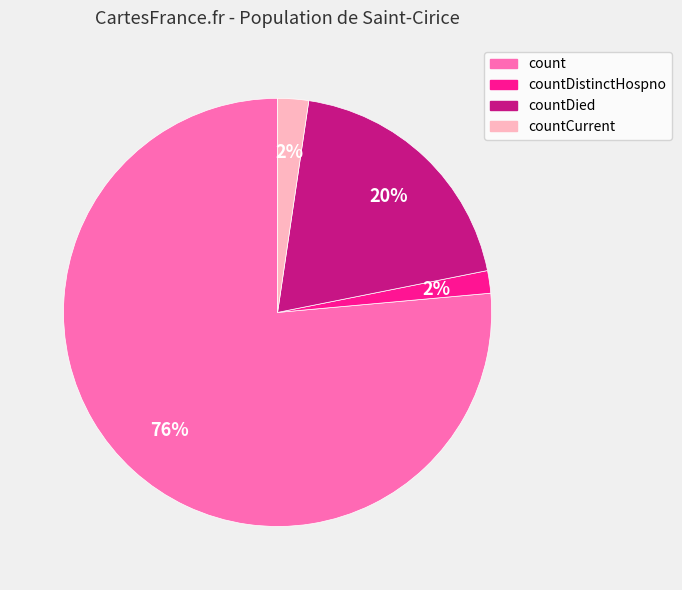

How many slices are in this pie chart?

4